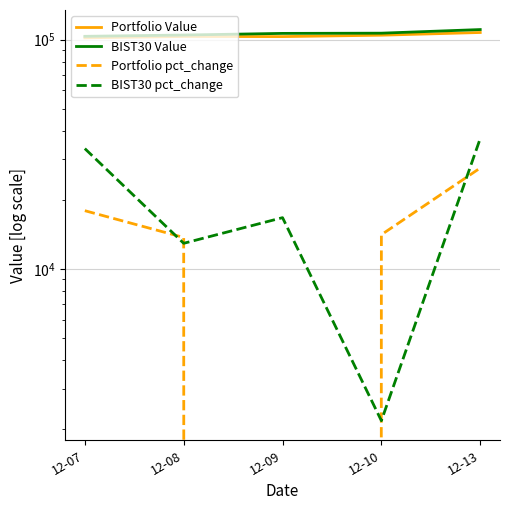

Reading left to right, list all the values displayed in this chart.

Portfolio Value: 101793.0	103188.0	103065.9	104518.3	107395.7
BIST30 Value: 103345.6	104680.9	106430.8	106662.2	110610.3
Portfolio pct_change: 17930.0	13703.8	-1182.9	14091.7	27530.2
BIST30 pct_change: 33455.5	12921.0	16716.6	2174.1	37015.2